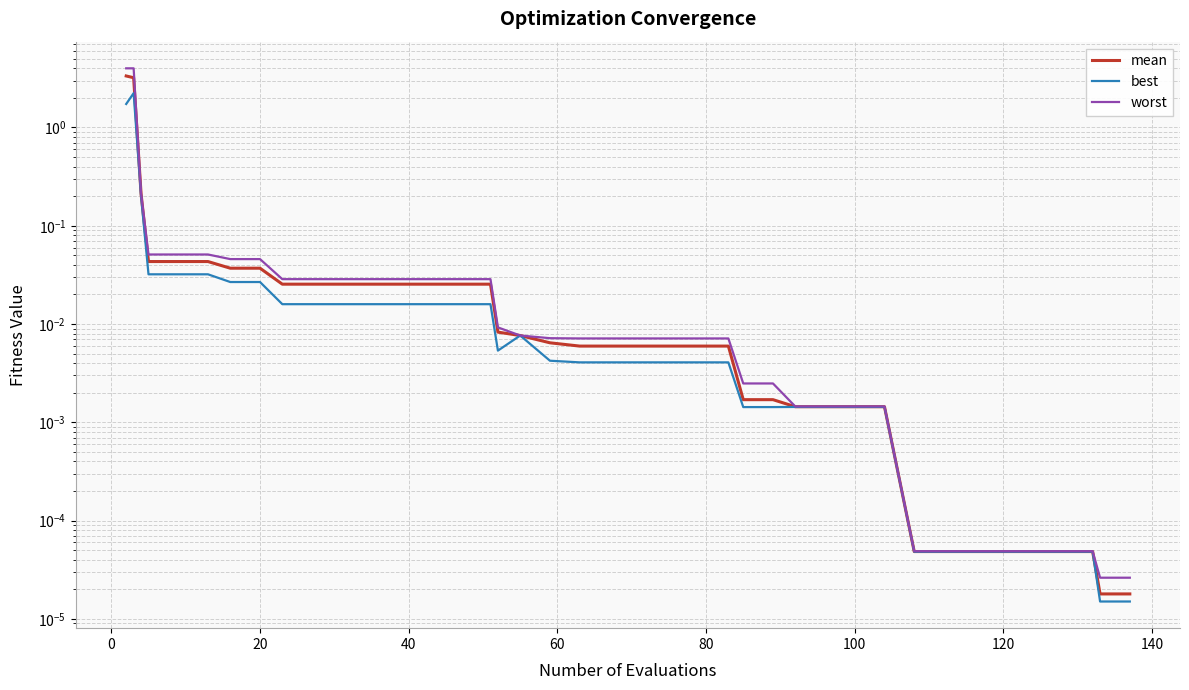

Does the chart display data point markers on the line(s)?

No